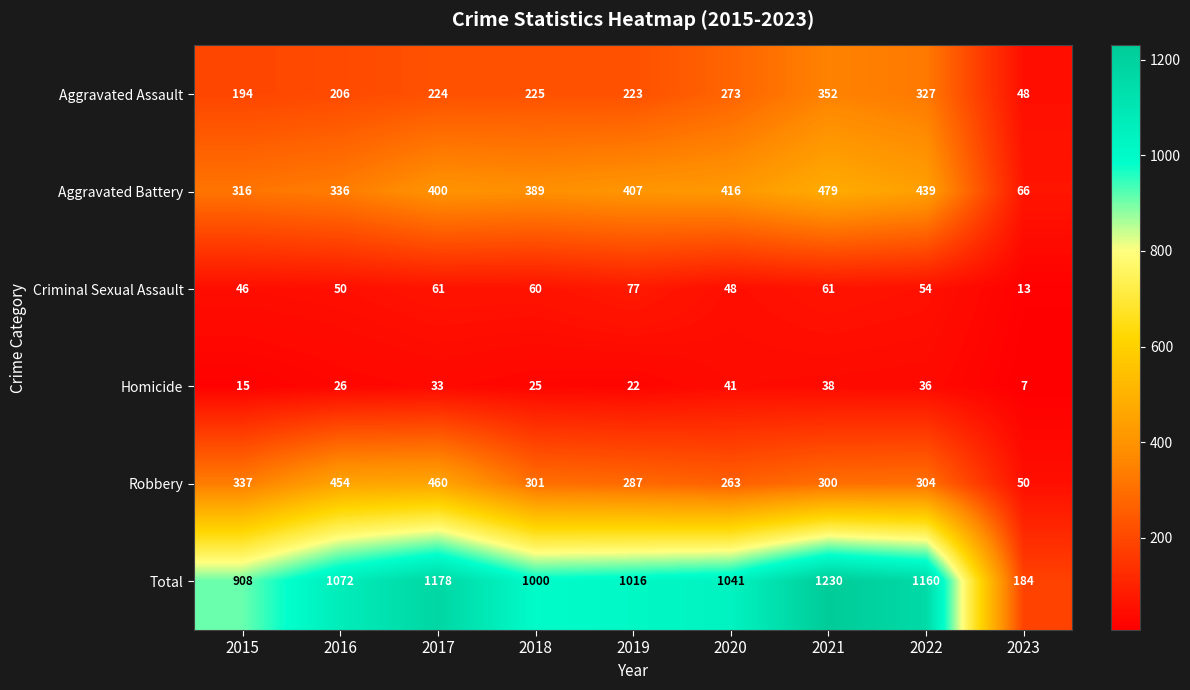

What is the difference between the highest and lowest values at 2017?

1145